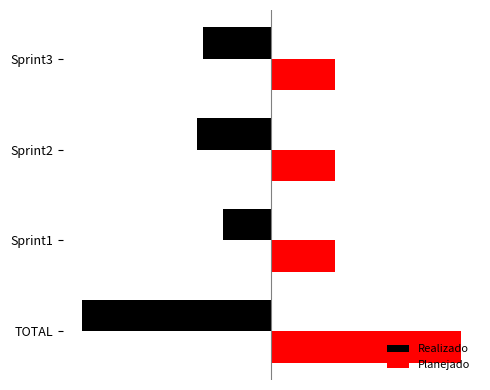

What are all the series names shown in the legend?

Realizado, Planejado